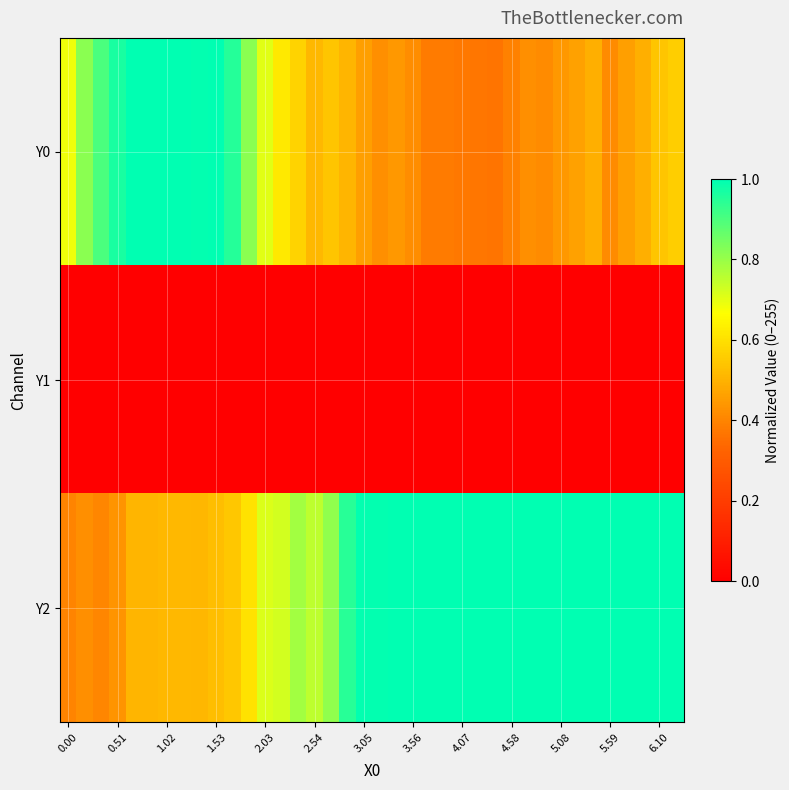

Reading left to right, what are all the values shown in this chart?

Y0: 0.7	0.8	0.9	1.0	1.0	1.0	1.0	1.0	1.0	1.0	1.0	0.8	0.7	0.6	0.6	0.5	0.5	0.5	0.5	0.4	0.4	0.4	0.4	0.4	0.4	0.4	0.4	0.4	0.4	0.4	0.4	0.5	0.5	0.4	0.5	0.5	0.5	0.6
Y1: 0.0	0.0	0.0	0.0	0.0	0.0	0.0	0.0	0.0	0.0	0.0	0.0	0.0	0.0	0.0	0.0	0.0	0.0	0.0	0.0	0.0	0.0	0.0	0.0	0.0	0.0	0.0	0.0	0.0	0.0	0.0	0.0	0.0	0.0	0.0	0.0	0.0	0.0
Y2: 0.4	0.4	0.4	0.4	0.5	0.5	0.5	0.5	0.5	0.5	0.5	0.6	0.7	0.7	0.8	0.8	0.8	0.9	1.0	1.0	1.0	1.0	1.0	1.0	1.0	1.0	1.0	1.0	1.0	1.0	1.0	1.0	1.0	1.0	1.0	1.0	1.0	1.0